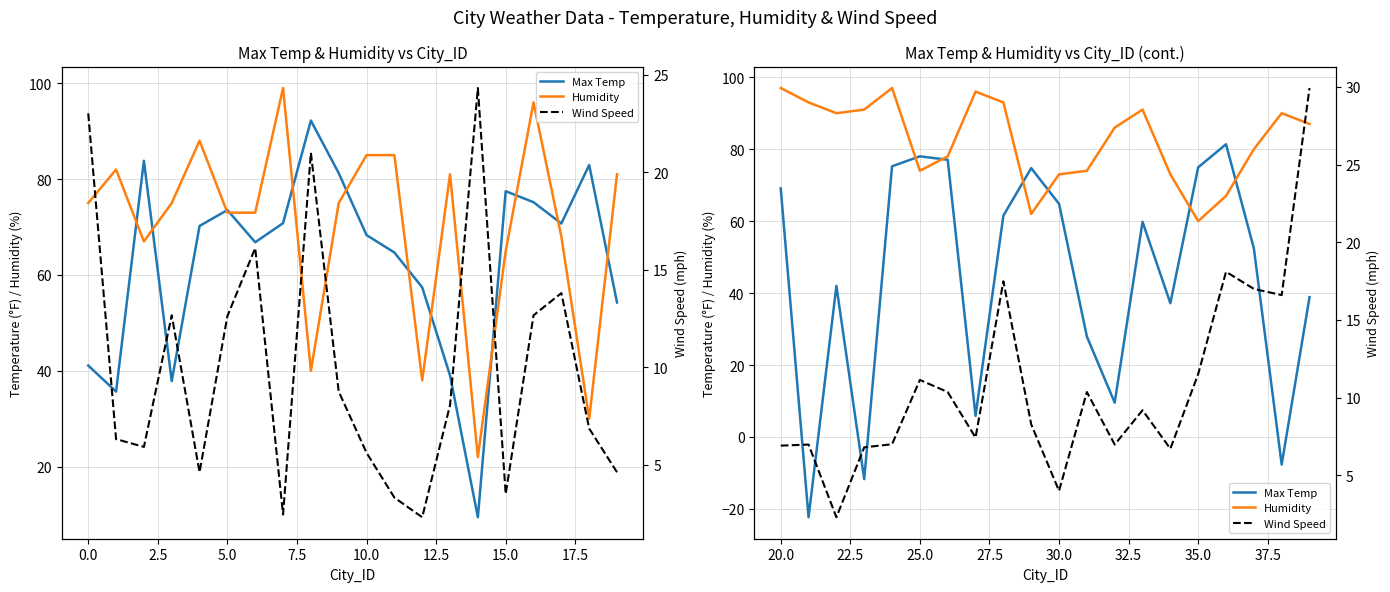

How many data points in Humidity are less than 87?

10